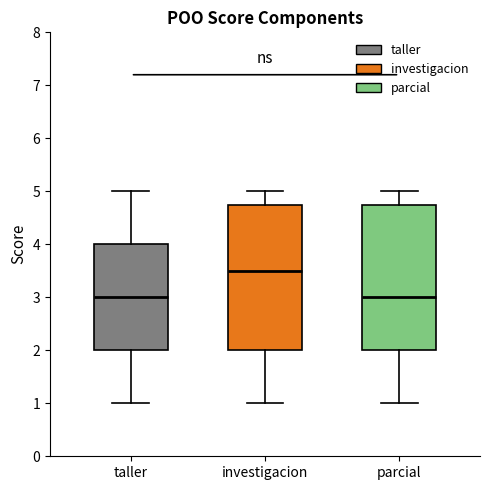

Reading left to right, transcribe this box plot: for each box, give where its median line is, the range the box spans, and where its two whiskers end, as read against the y-axis. The values are not printed on the chart, so give them approximately, as read against the axis.

taller: median 3.0, box 2.0 to 4.0, whiskers 1.0 to 5.0
investigacion: median 3.5, box 2.0 to 4.8, whiskers 1.0 to 5.0
parcial: median 3.0, box 2.0 to 4.8, whiskers 1.0 to 5.0